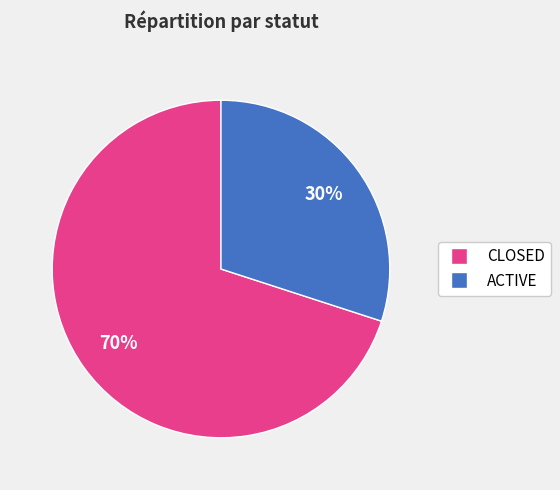

To the nearest percent, what is the combined percentage of CLOSED and ACTIVE?

100%